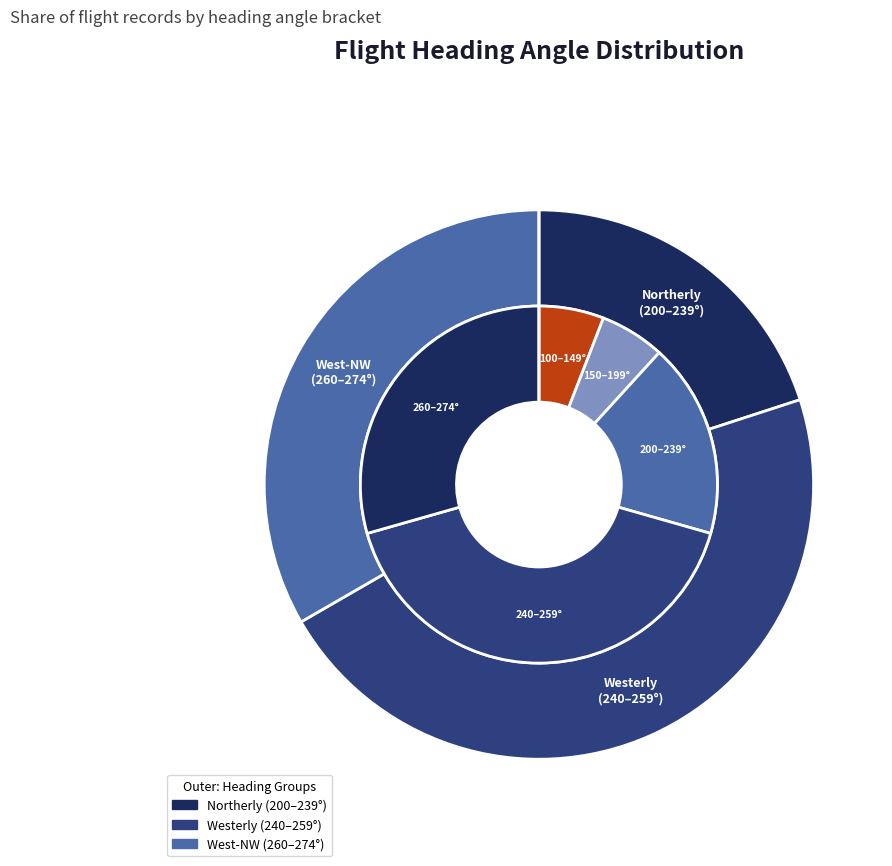

Is it true that 237 is 1% of the pie?

False